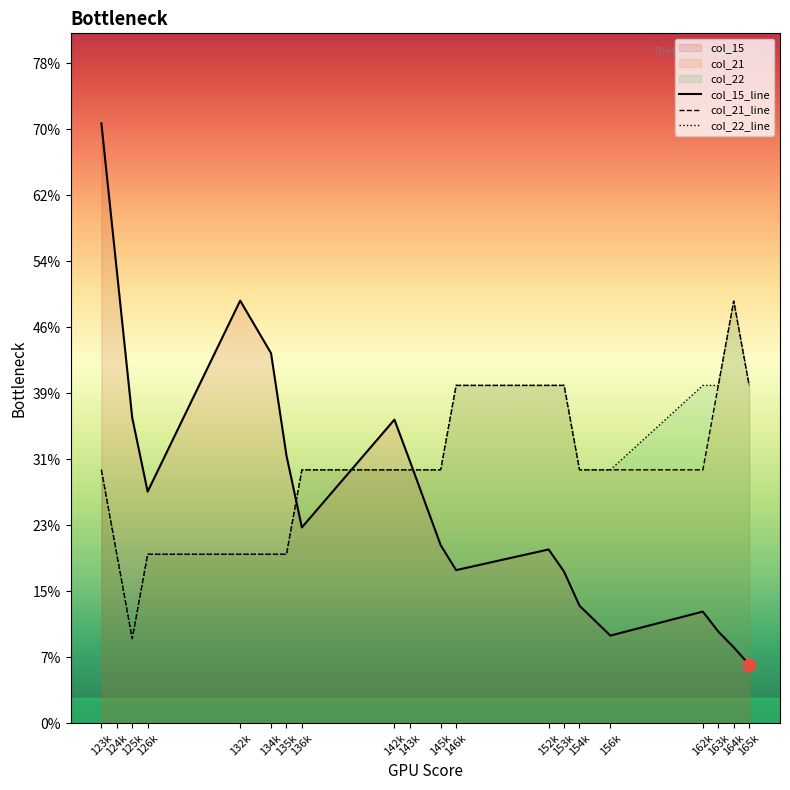

At which category is the sum across all series the highest?

123k